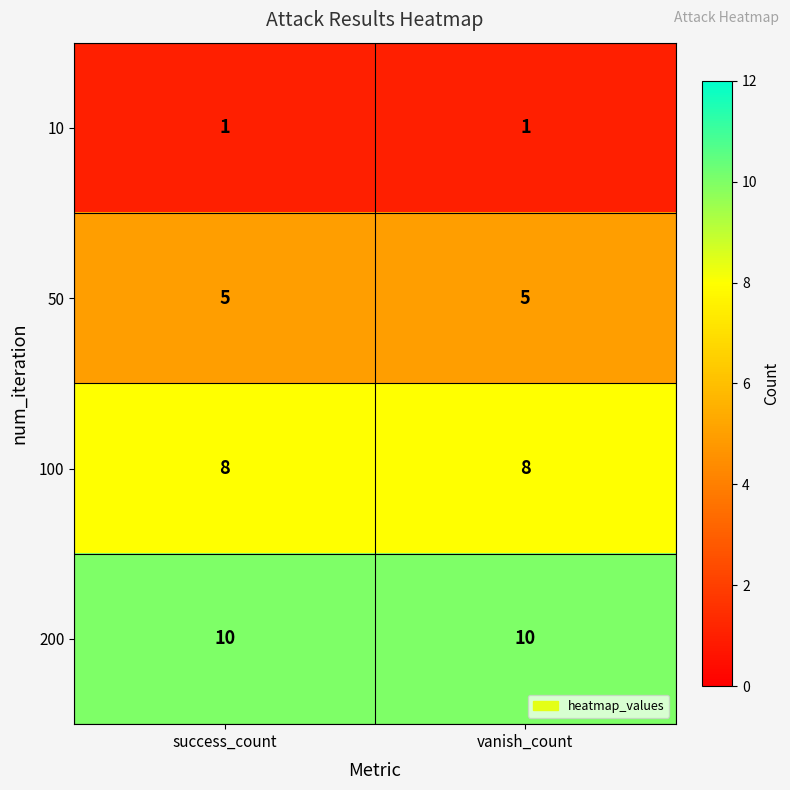

The value of 200 at vanish_count is 10. True or false?

True